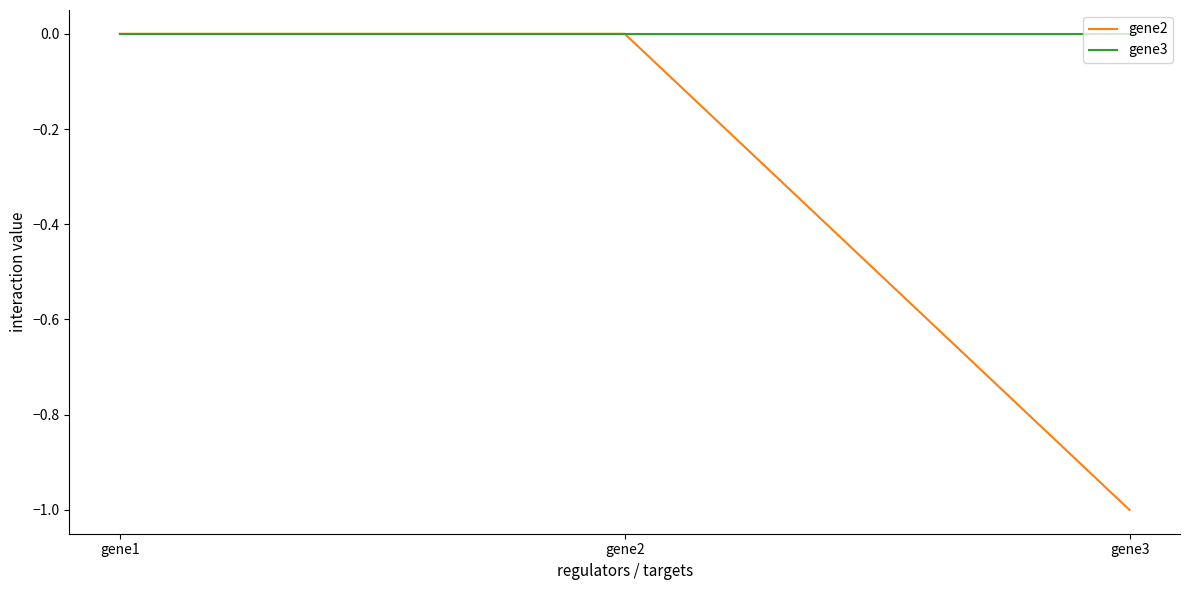

Which series has the largest total across all categories?

gene3